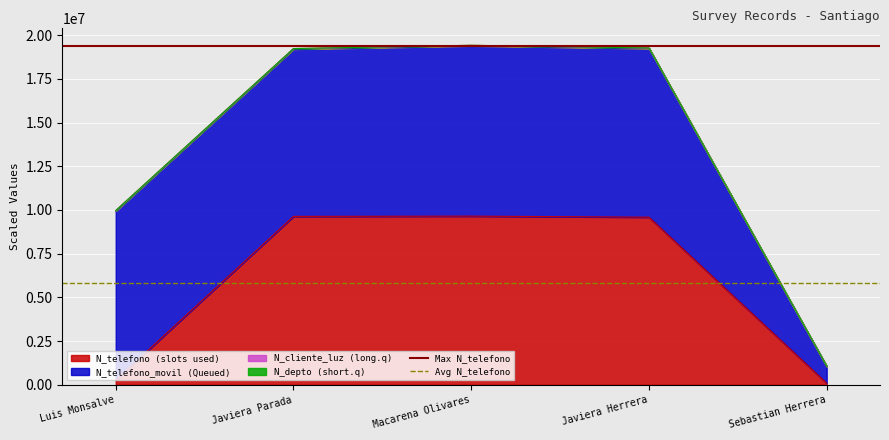

The N_telefono (slots used) series shows 5516307.9 at Macarena Olivares. True or false?

False